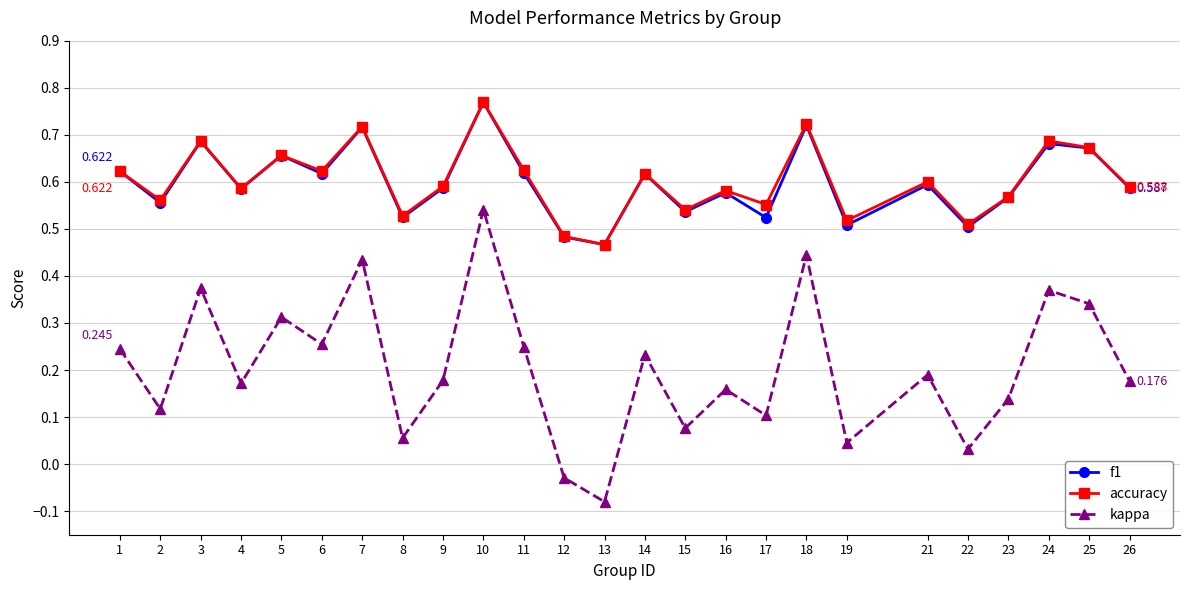

How many interior local valleys does the kappa series have?

9